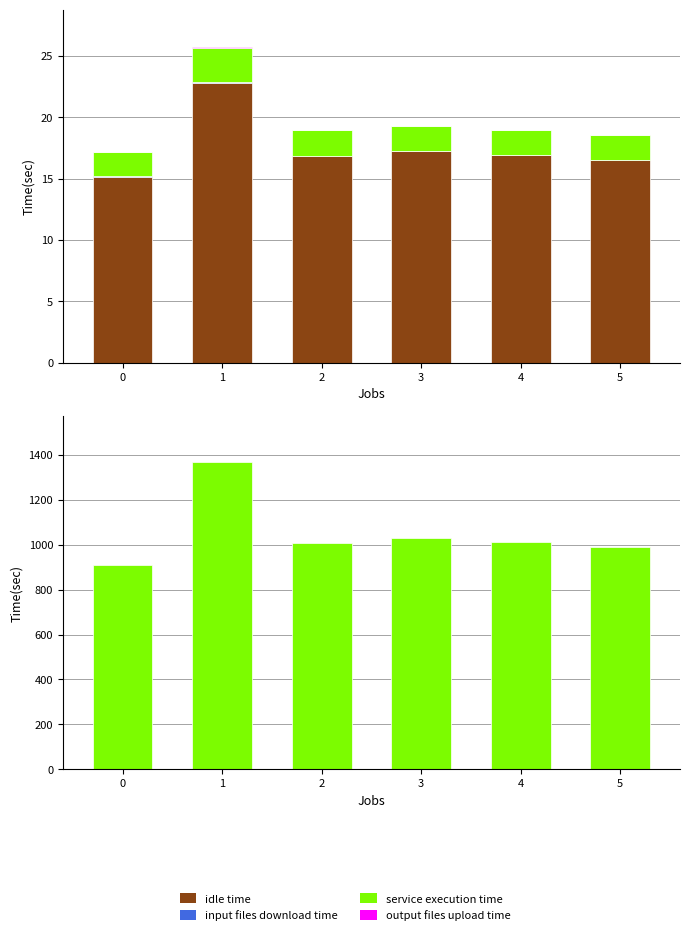

What is the maximum value shown in the chart?

1368.0